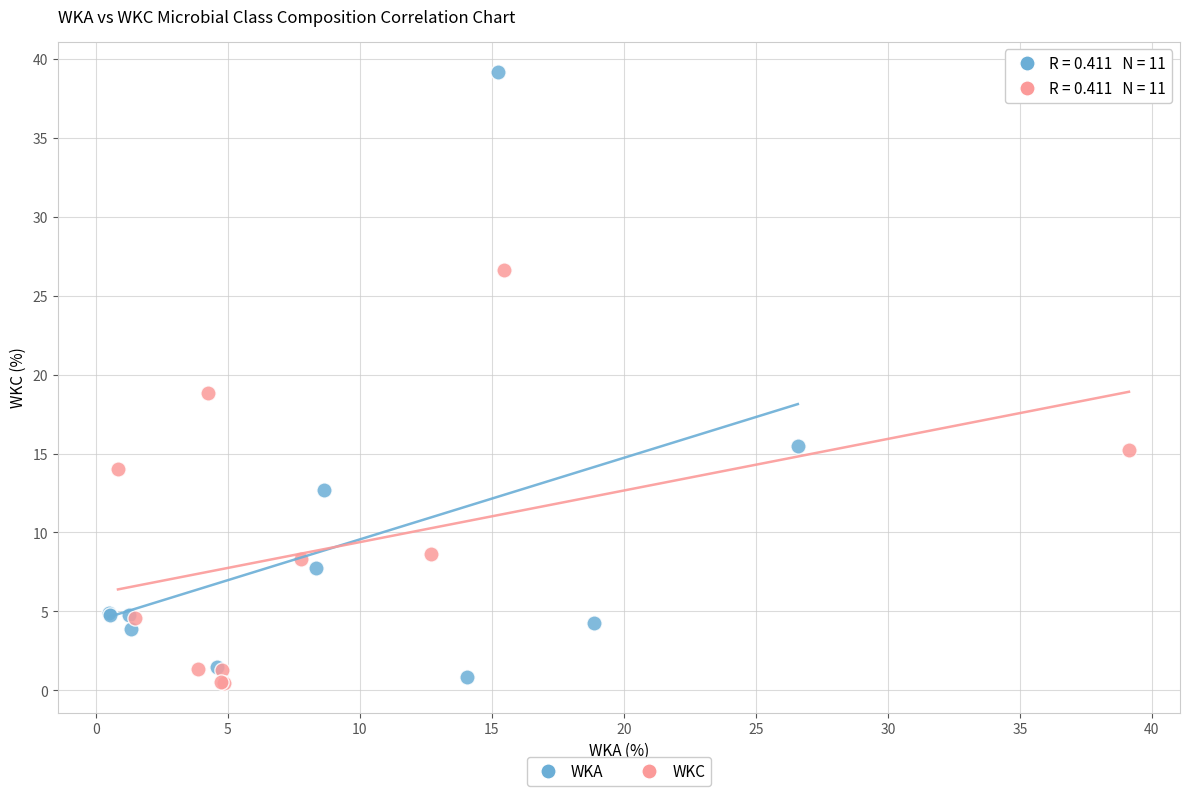

Which series has the largest Y range (max minus min)?

WKA